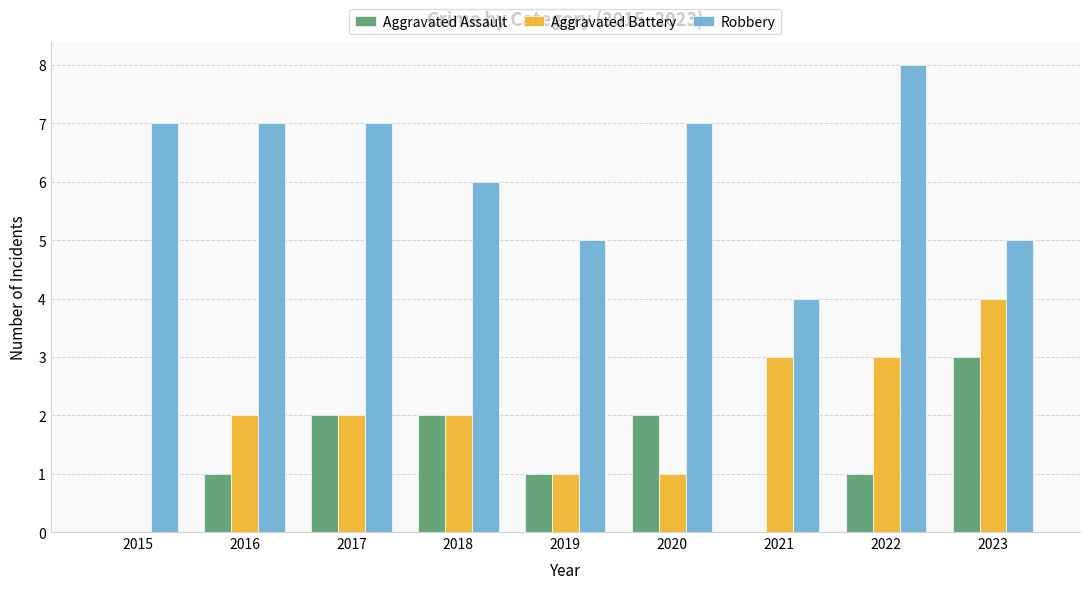

Count the Aggravated Assault values in the range 1 to 2.

6